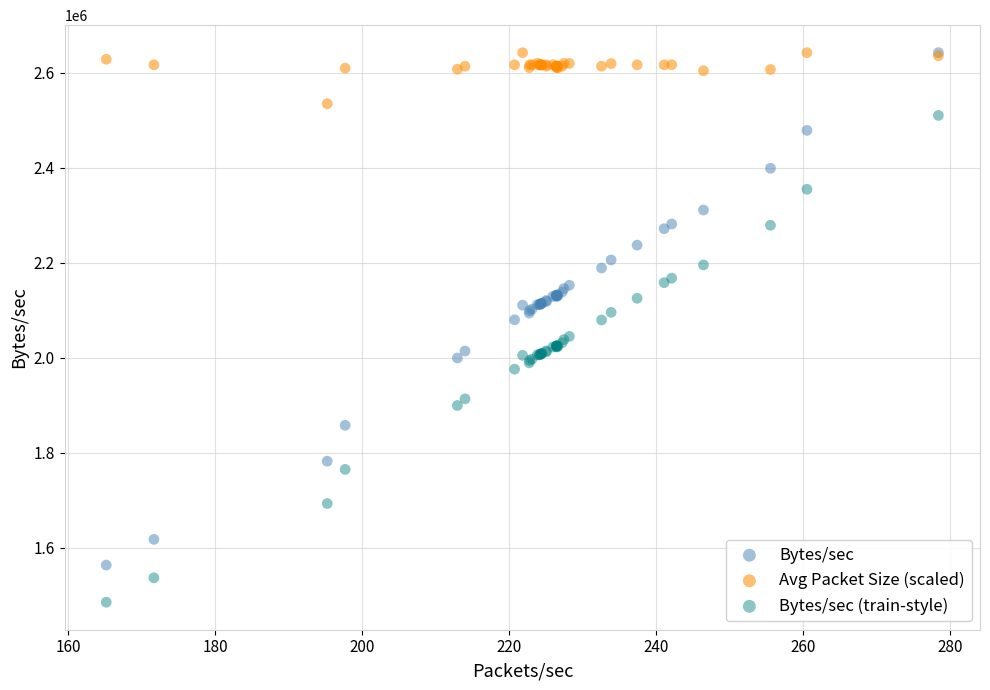

What are all the series names shown in the legend?

Bytes/sec, Avg Packet Size (scaled), Bytes/sec (train-style)